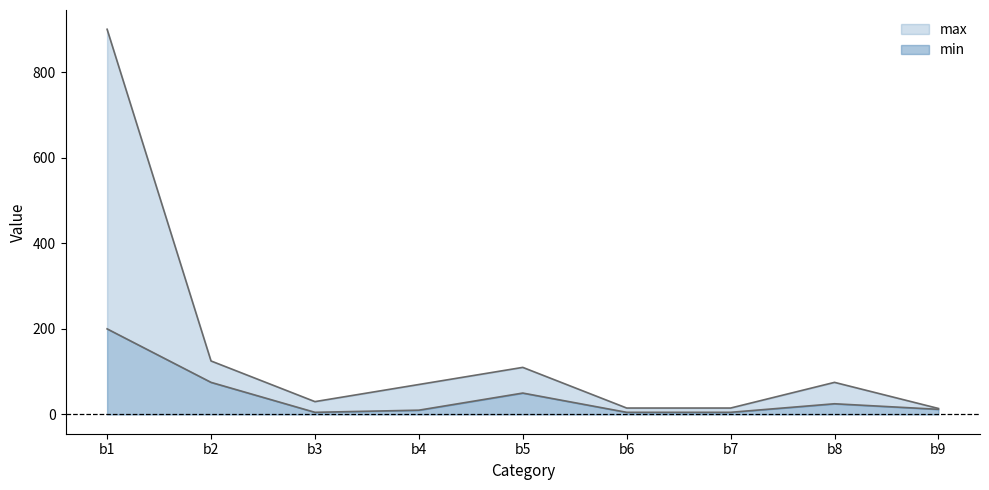

Does the chart display data point markers on the line(s)?

No